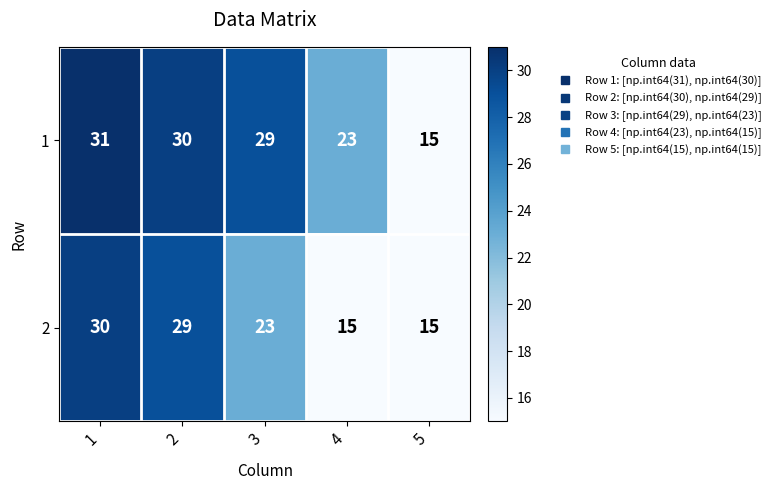

At which category is the sum across all series the highest?

1